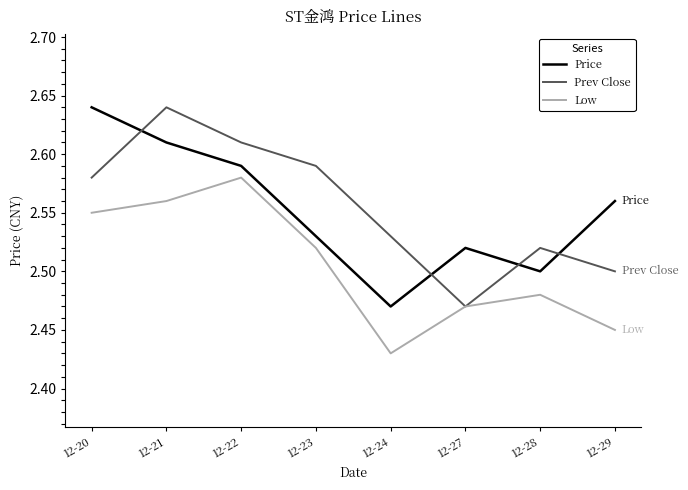

Rank the series at 12-22 from lowest to highest value.

Low, Price, Prev Close